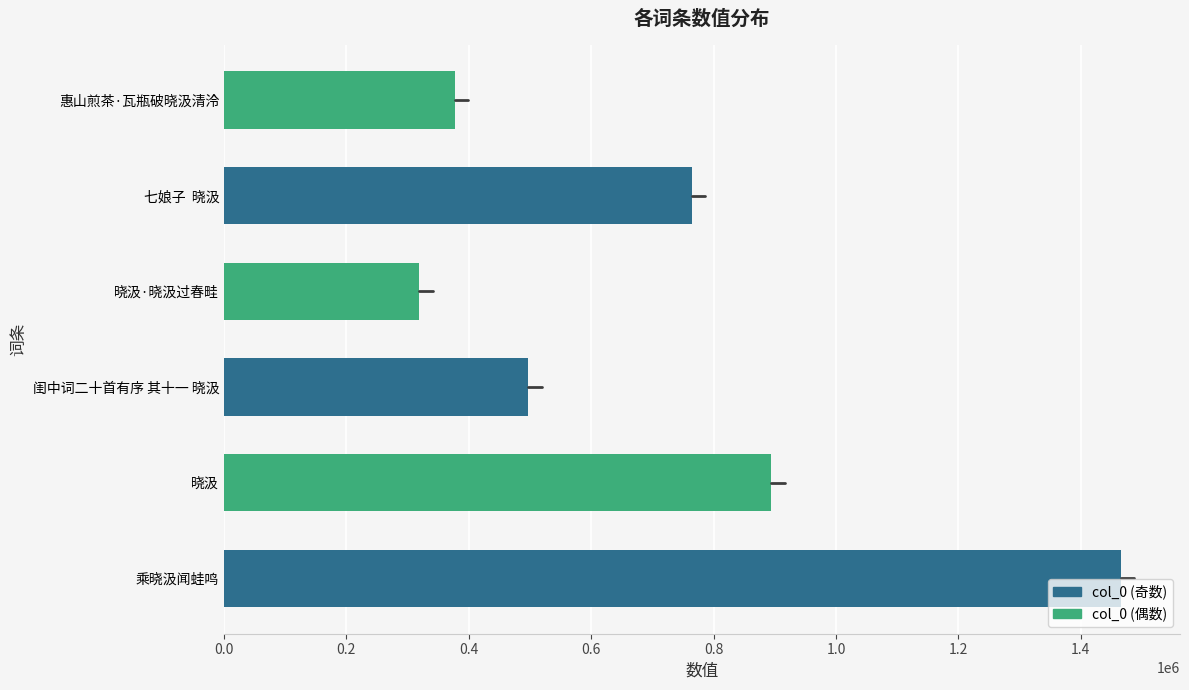

What is the smallest value displayed?

319292